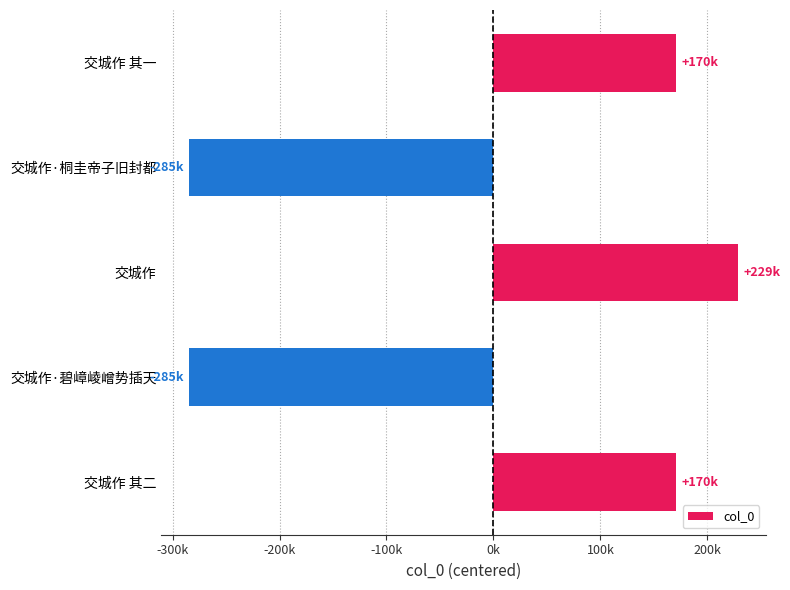

Are the bars horizontal?

Yes